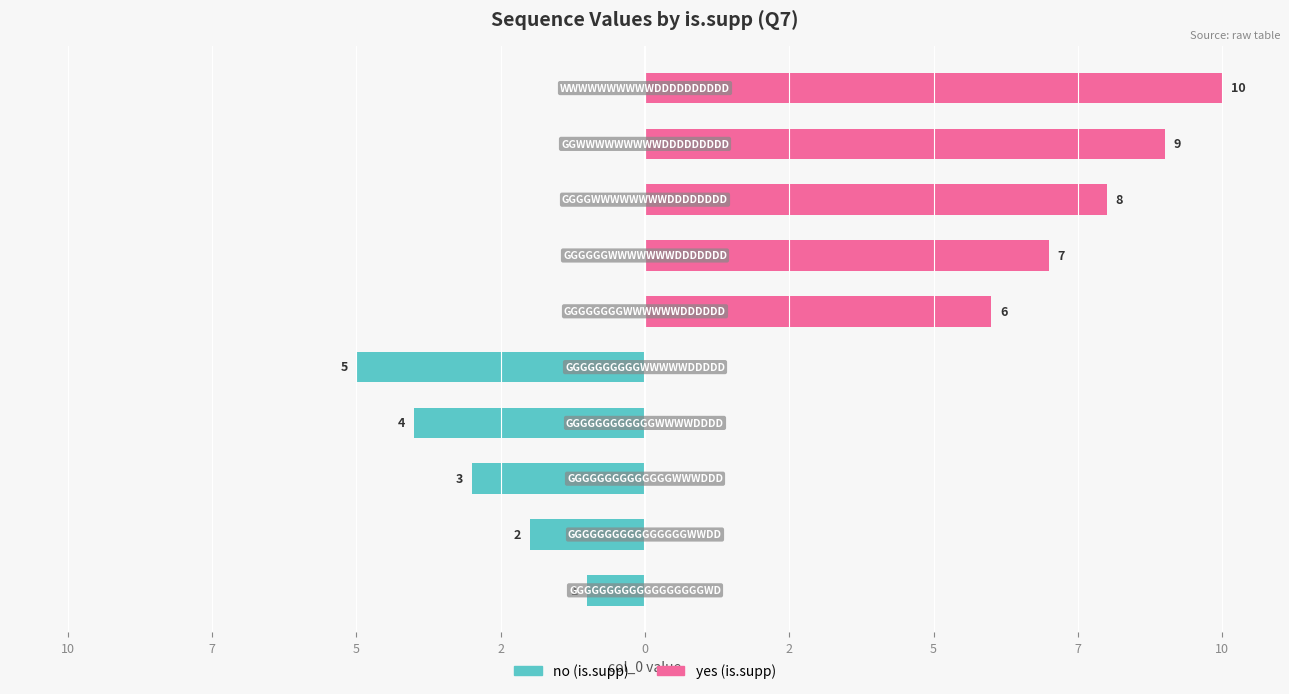

Between 7 and 7, which is larger?

7